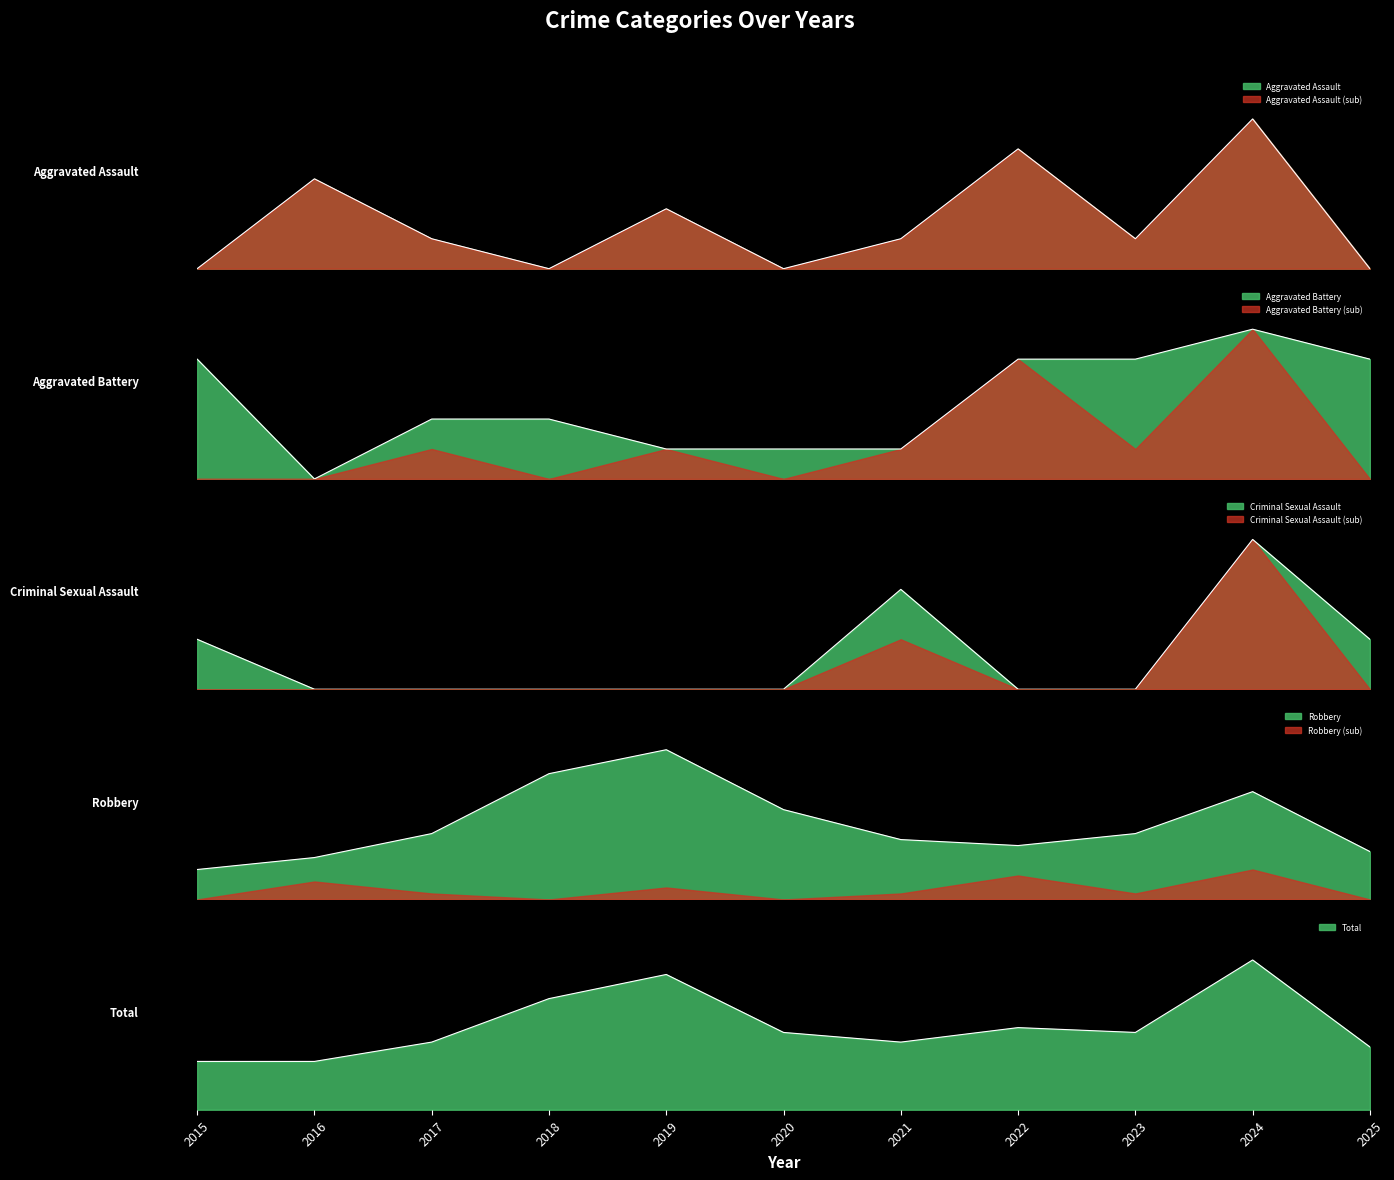

Reading left to right, what are all the values shown in this chart?

Aggravated Assault: 0	3	1	0	2	0	1	4	1	5	0
Aggravated Battery: 4	0	2	2	1	1	1	4	4	5	4
Criminal Sexual Assault: 1	0	0	0	0	0	2	0	0	3	1
Robbery: 5	7	11	21	25	15	10	9	11	18	8
Total: 10	10	14	23	28	16	14	17	16	31	13